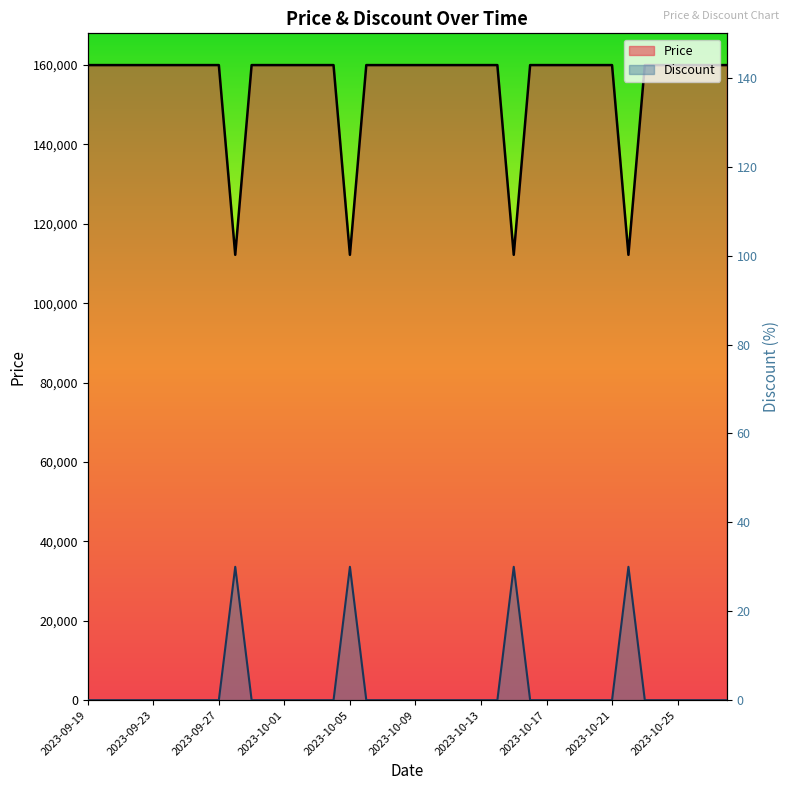

What position from the right is 2023-10-06?

23